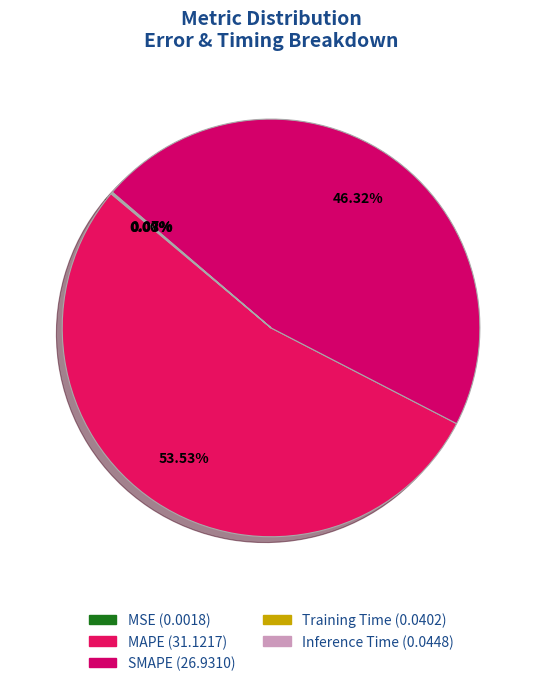

Rank the categories by value from highest to lowest.

MAPE, SMAPE, Inference Time, Training Time, MSE